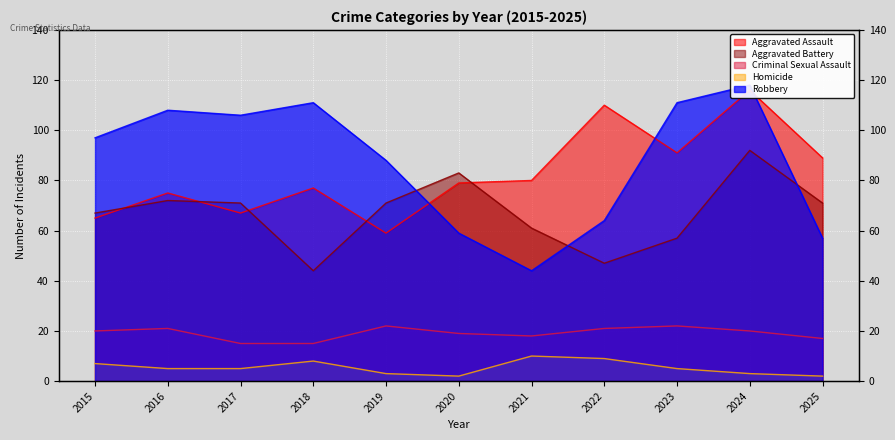

What is the value of the Aggravated Assault point at the 10th from the left?

116